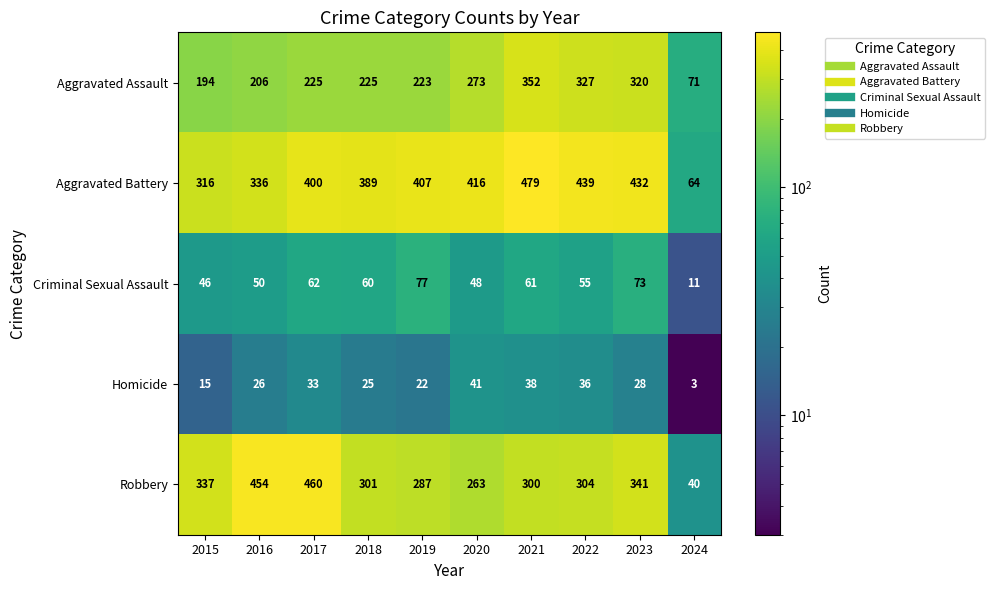

Where is Aggravated Assault nearest to the value 211?

2016